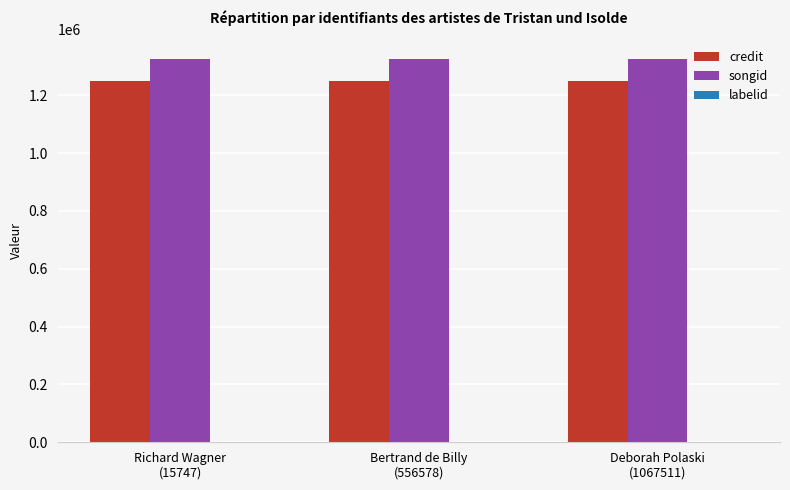

What is the sum of all songid values?

3979797